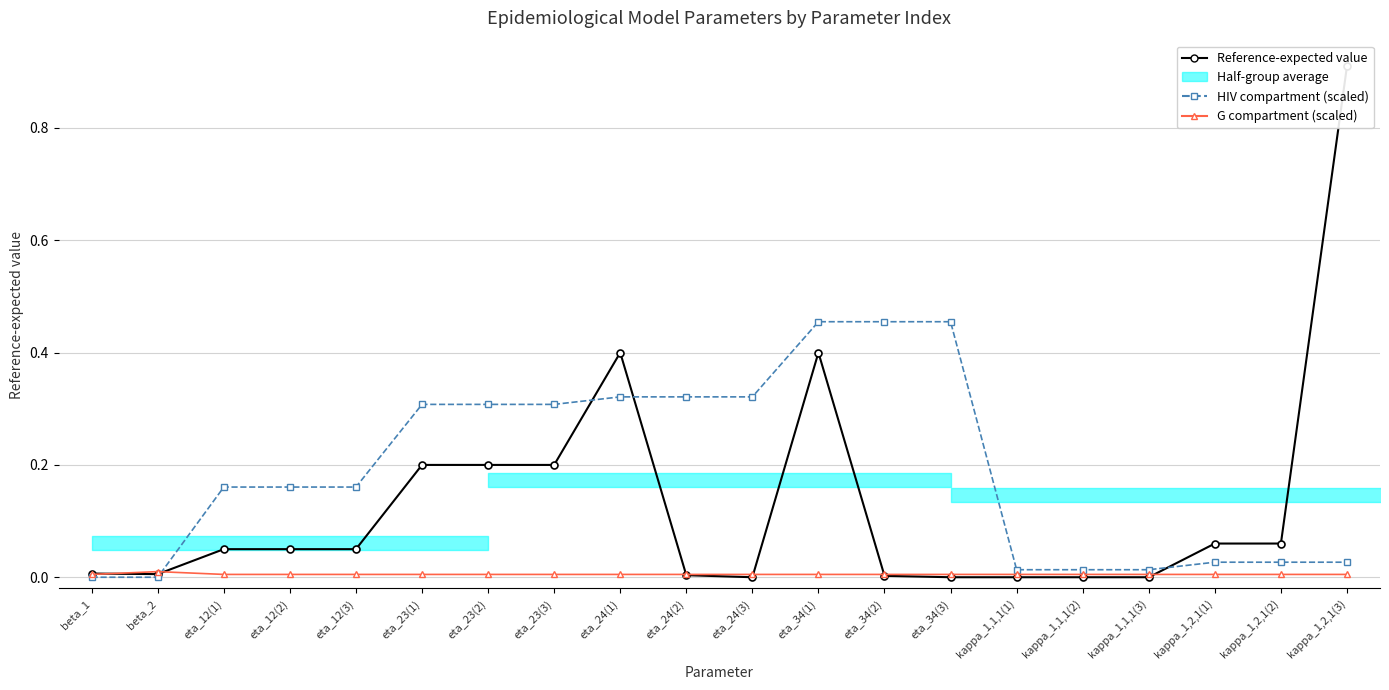

At which label is Reference-expected value closest to 0?

eta_24(3)